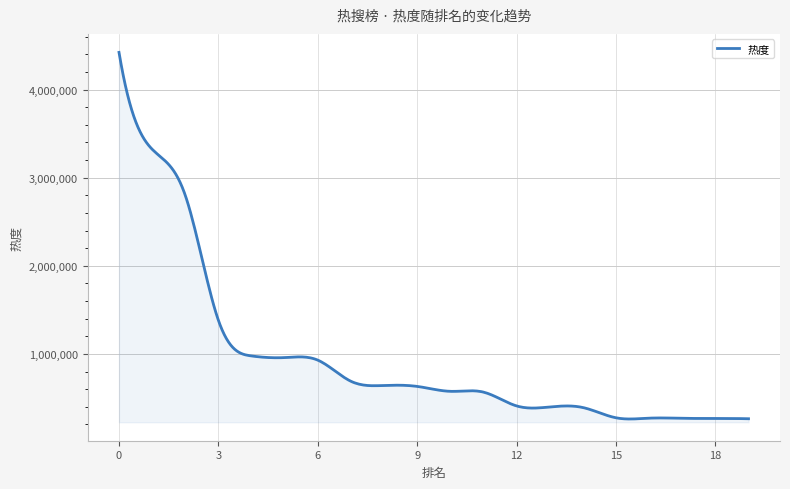

What is the difference between the maximum and minimum values?

4160385.3